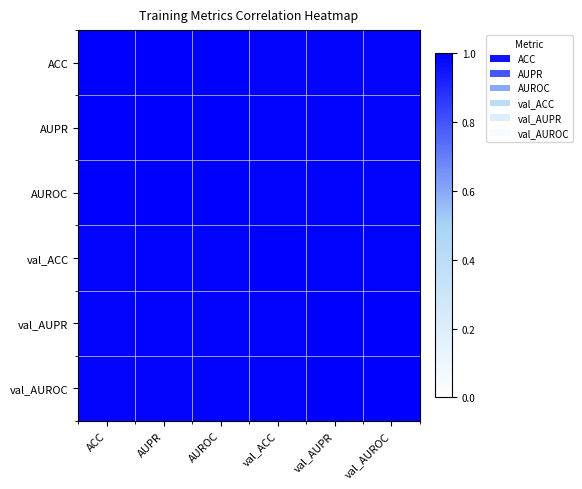

At how many categories does at least one series exceed 0?

6